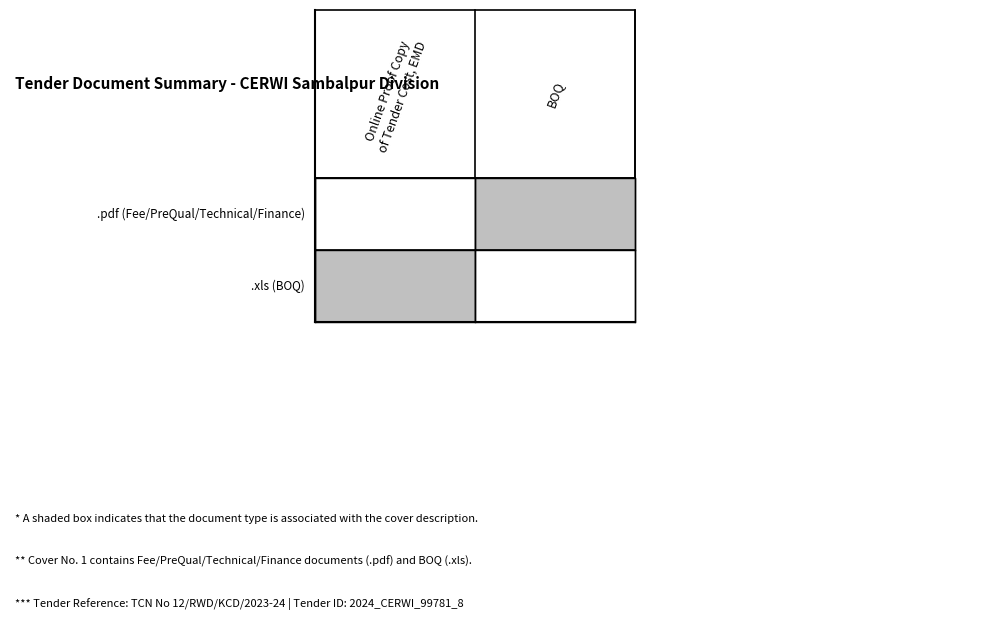

What is the difference between the .xls values at 1 and 0?

1